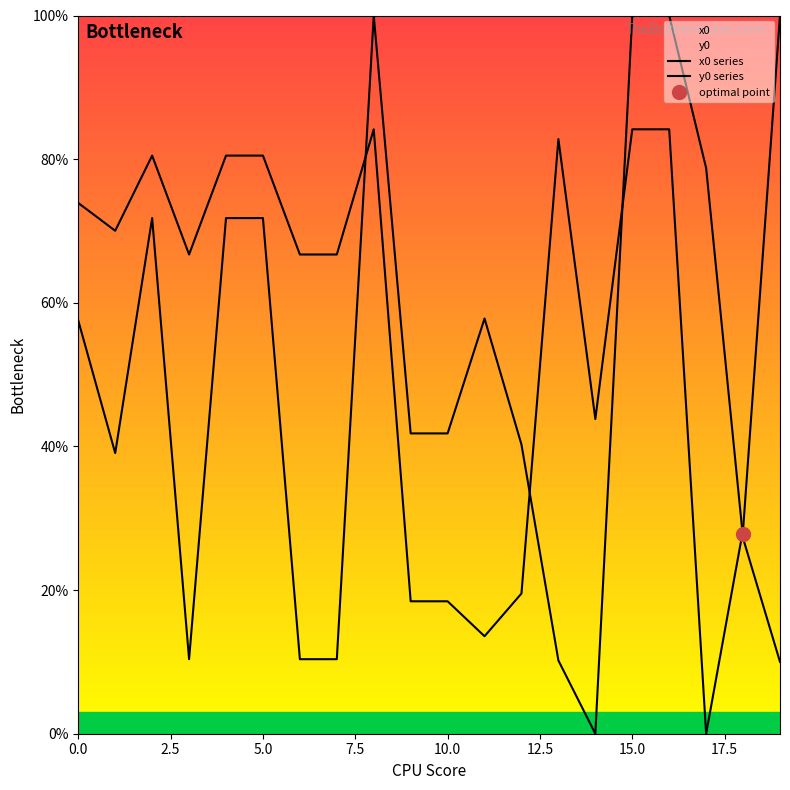

Which series ends up on top after the final intersection of x0 series and y0 series?

y0 series